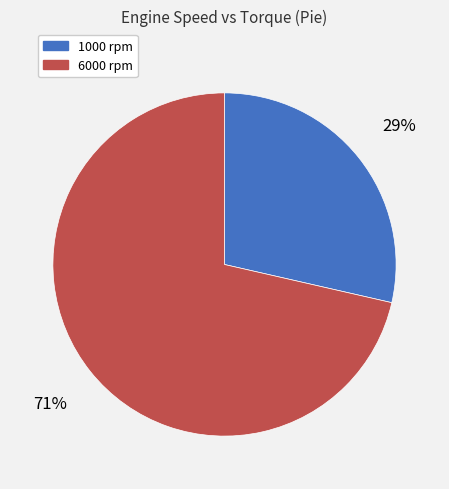

Do 6000 and 1000 together represent more than half of the pie?

Yes